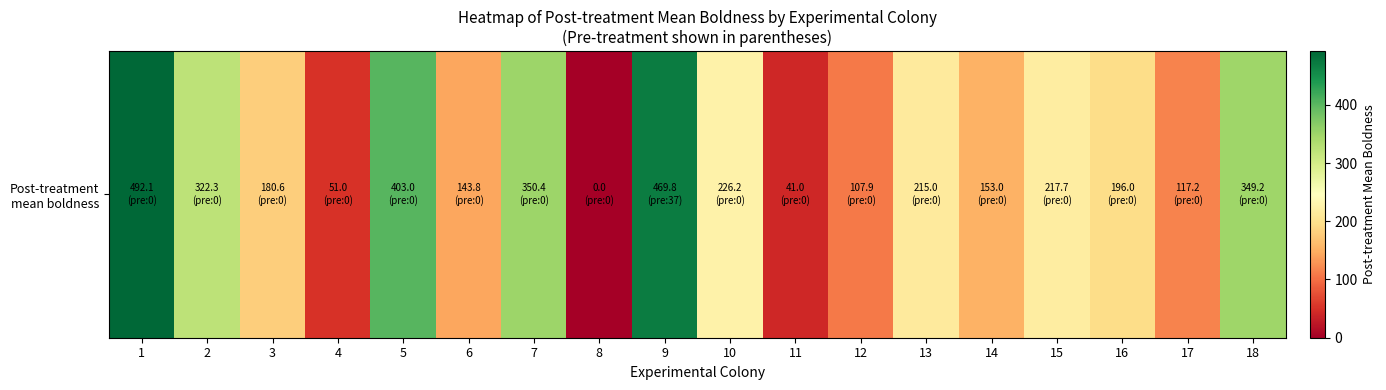

What is the sum of all values?

4036.3